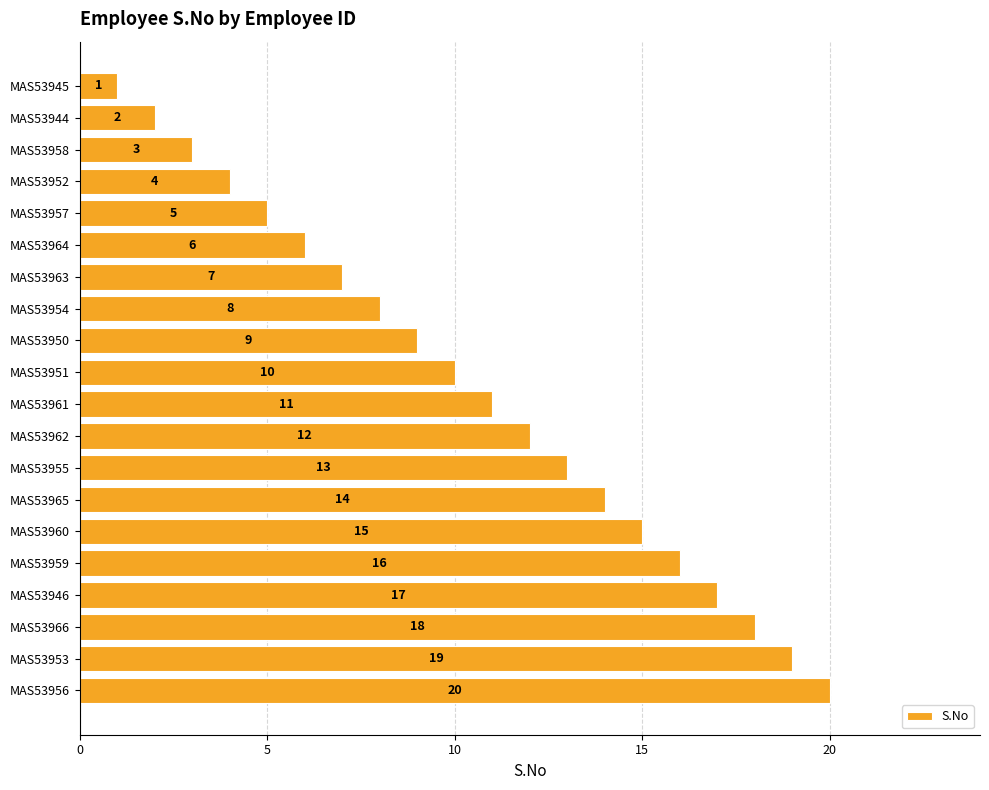

What is the greatest value displayed?

20